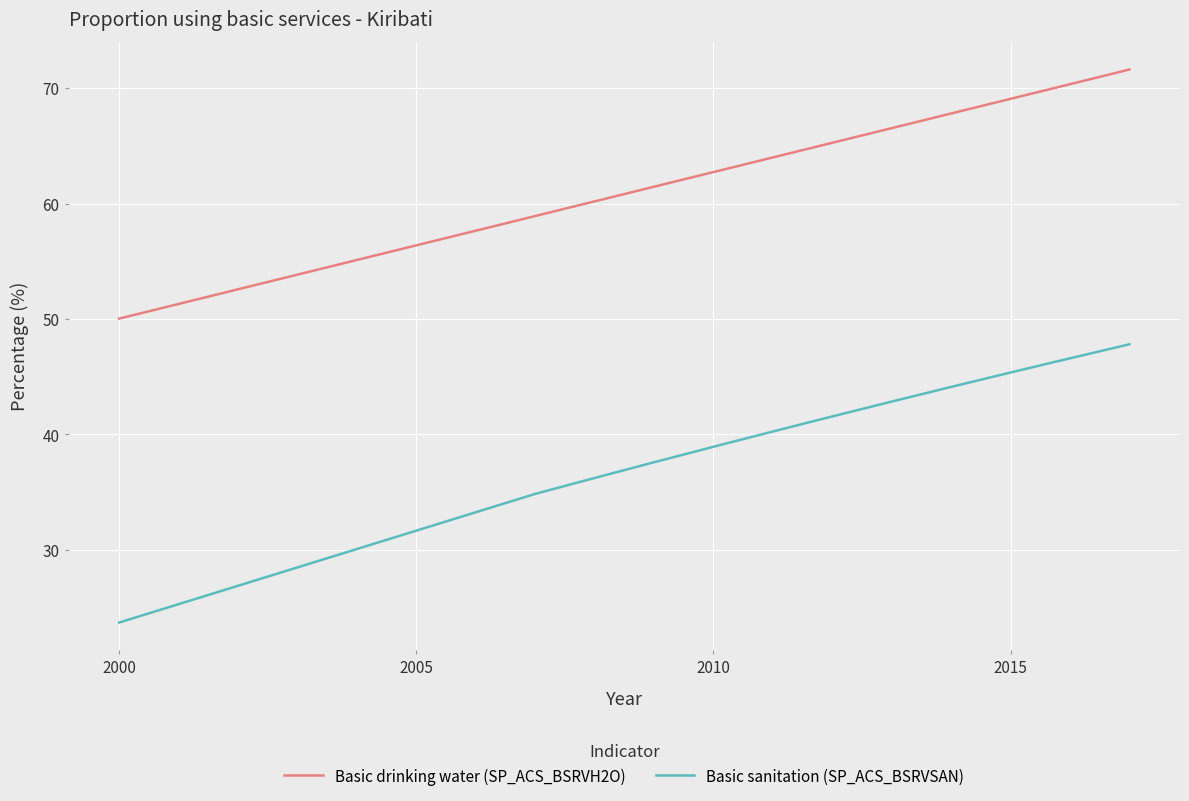

How many lines are shown in the chart?

2